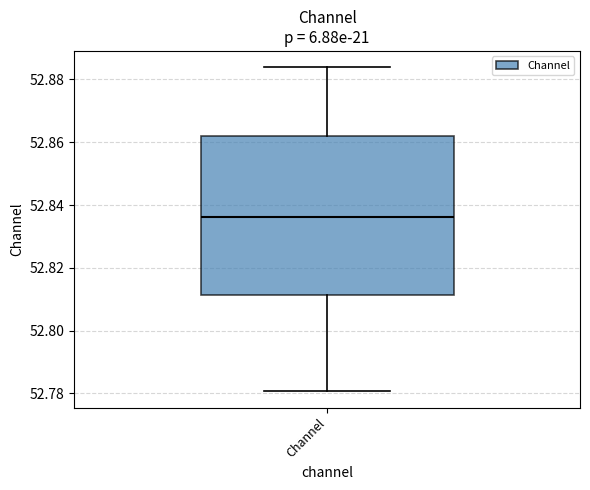

Transcribe this box plot: give where the median line is, the range the box spans, and where the two whiskers end, as read against the y-axis. The values are not printed on the chart, so give them approximately, as read against the axis.

median 52.836, box 52.812 to 52.862, whiskers 52.780 to 52.884